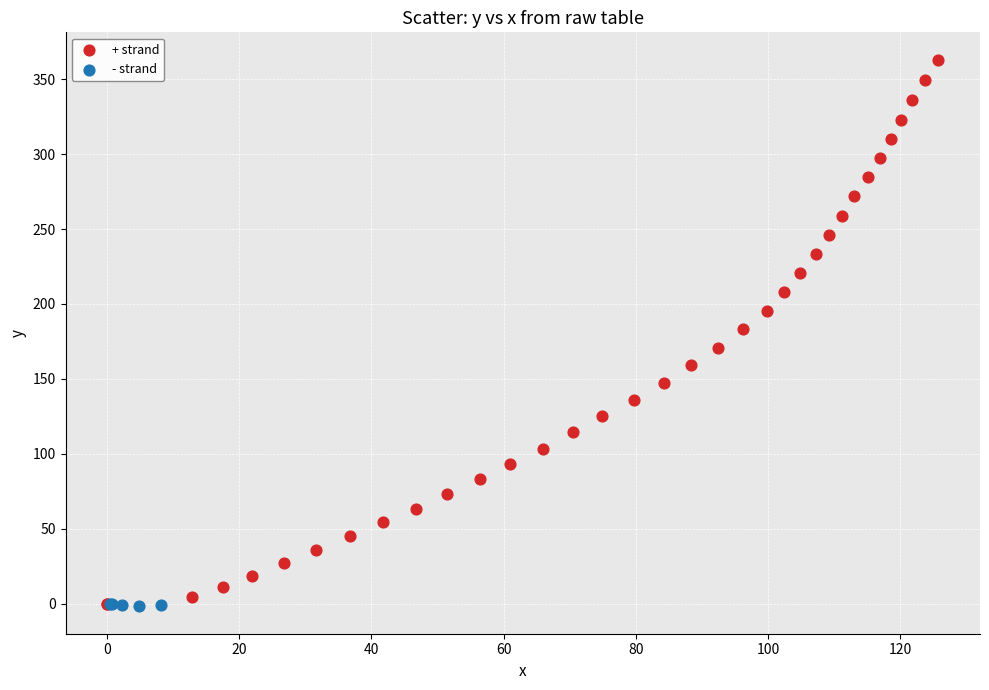

Which series contains the highest Y value?

+ strand